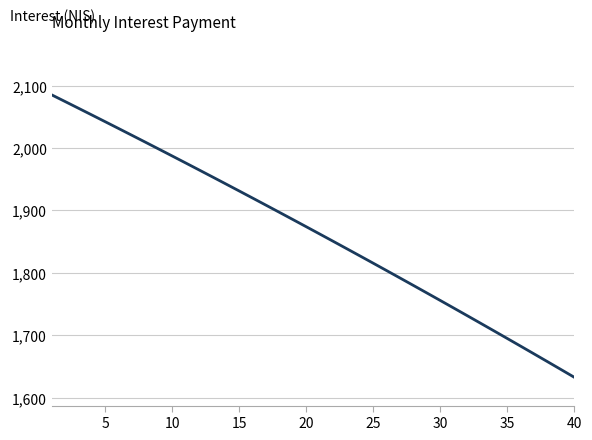

What is the difference between the maximum and minimum values?

452.3